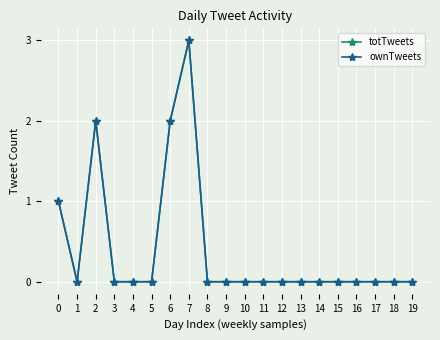

Which has a higher value, 3 or 6?

6